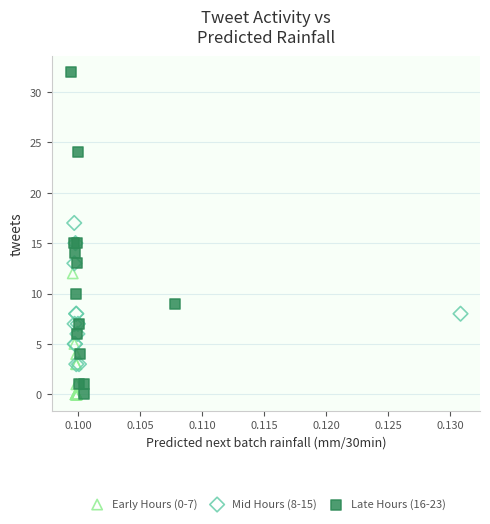

Which series has the largest Y range (max minus min)?

Late Hours (16-23)